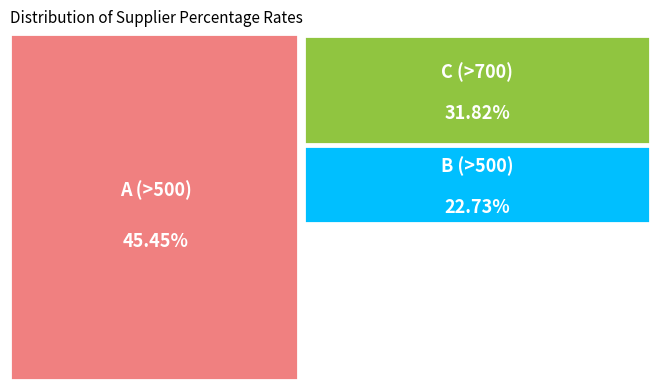

What percentage is the C (>700) slice, to the nearest percent?

32%